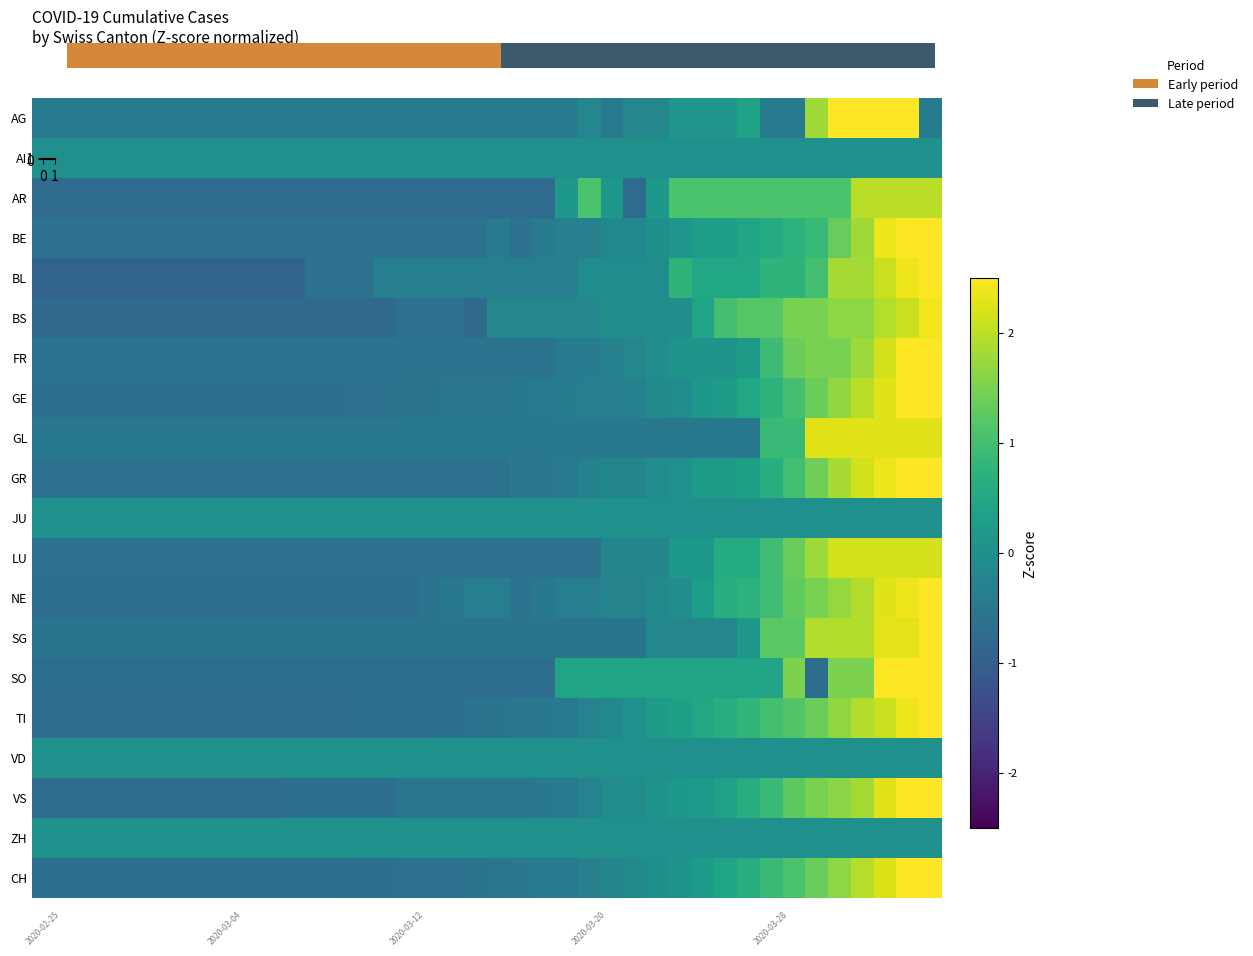

Reading right to left, what are all the values shown in this chart?

row_0: 39=2.0	38=2.0	37=2.0	36=2.0	35=2.0	34=2.0	33=2.0	32=2.0	31=2.0	30=2.0	29=2.0	28=2.0	27=2.0	26=2.0	25=2.0	24=2.0	23=2.0	22=2.0	21=2.0	20=2.0	19=1.0	18=1.0	17=1.0	16=1.0	15=1.0	14=1.0	13=1.0	12=1.0	11=1.0	10=1.0	40=1.0	35=1.0	30=1.0	25=1.0	20=1.0	15=1.0	10=1.0	5=1.0	0=1.0	−5=1.0
row_1: 39=0.0	38=0.0	37=0.0	36=0.0	35=0.0	34=0.0	33=0.0	32=0.0	31=0.0	30=0.0	29=0.0	28=0.0	27=0.0	26=0.0	25=0.0	24=0.0	23=0.0	22=0.0	21=0.0	20=0.0	19=0.0	18=0.0	17=0.0	16=0.0	15=0.0	14=0.0	13=0.0	12=0.0	11=0.0	10=0.0	40=0.0	35=0.0	30=0.0	25=0.0	20=0.0	15=0.0	10=0.0	5=0.0	0=0.0	−5=0.0
row_2: 39=2.0	38=2.0	37=2.0	36=2.0	35=1.1	34=1.1	33=1.1	32=1.1	31=1.1	30=1.1	29=1.1	28=1.1	27=0.2	26=-0.8	25=0.2	24=1.1	23=0.2	22=-0.8	21=-0.8	20=-0.8	19=-0.8	18=-0.8	17=-0.8	16=-0.8	15=-0.8	14=-0.8	13=-0.8	12=-0.8	11=-0.8	10=-0.8	40=-0.8	35=-0.8	30=-0.8	25=-0.8	20=-0.8	15=-0.8	10=-0.8	5=-0.8	0=-0.8	−5=-0.8
row_3: 39=3.3	38=2.8	37=2.4	36=1.8	35=1.3	34=0.9	33=0.7	32=0.6	31=0.4	30=0.3	29=0.3	28=0.1	27=-0.0	26=-0.2	25=-0.2	24=-0.3	23=-0.3	22=-0.5	21=-0.6	20=-0.5	19=-0.6	18=-0.6	17=-0.6	16=-0.6	15=-0.6	14=-0.6	13=-0.6	12=-0.6	11=-0.6	10=-0.6	40=-0.6	35=-0.6	30=-0.6	25=-0.6	20=-0.6	15=-0.6	10=-0.6	5=-0.6	0=-0.6	−5=-0.6
row_4: 39=2.9	38=2.4	37=2.1	36=1.8	35=1.8	34=1.0	33=0.7	32=0.7	31=0.5	30=0.5	29=0.5	28=0.7	27=-0.1	26=-0.1	25=-0.1	24=-0.1	23=-0.3	22=-0.3	21=-0.3	20=-0.3	19=-0.3	18=-0.3	17=-0.3	16=-0.3	15=-0.3	14=-0.6	13=-0.6	12=-0.6	11=-0.9	10=-0.9	40=-0.9	35=-0.9	30=-0.9	25=-0.9	20=-0.9	15=-0.9	10=-0.9	5=-0.9	0=-0.9	−5=-0.9
row_5: 39=2.4	38=2.1	37=1.9	36=1.6	35=1.6	34=1.5	33=1.5	32=1.2	31=1.2	30=1.0	29=0.4	28=-0.0	27=-0.0	26=-0.0	25=-0.0	24=-0.2	23=-0.2	22=-0.2	21=-0.2	20=-0.2	19=-0.8	18=-0.6	17=-0.6	16=-0.6	15=-0.8	14=-0.8	13=-0.8	12=-0.8	11=-0.8	10=-0.8	40=-0.8	35=-0.8	30=-0.8	25=-0.8	20=-0.8	15=-0.8	10=-0.8	5=-0.8	0=-0.8	−5=-0.8
row_6: 39=3.0	38=2.6	37=2.2	36=1.8	35=1.5	34=1.5	33=1.3	32=0.9	31=0.2	30=0.1	29=0.1	28=0.1	27=-0.0	26=-0.2	25=-0.3	24=-0.5	23=-0.5	22=-0.6	21=-0.6	20=-0.6	19=-0.6	18=-0.6	17=-0.6	16=-0.6	15=-0.6	14=-0.6	13=-0.6	12=-0.6	11=-0.6	10=-0.6	40=-0.6	35=-0.6	30=-0.6	25=-0.6	20=-0.6	15=-0.6	10=-0.6	5=-0.6	0=-0.6	−5=-0.6
row_7: 39=3.0	38=2.5	37=2.3	36=2.0	35=1.7	34=1.4	33=1.0	32=0.8	31=0.5	30=0.2	29=0.2	28=-0.1	27=-0.1	26=-0.3	25=-0.3	24=-0.3	23=-0.4	22=-0.4	21=-0.5	20=-0.5	19=-0.5	18=-0.5	17=-0.6	16=-0.6	15=-0.6	14=-0.6	13=-0.6	12=-0.6	11=-0.6	10=-0.6	40=-0.6	35=-0.6	30=-0.6	25=-0.6	20=-0.6	15=-0.6	10=-0.6	5=-0.6	0=-0.6	−5=-0.6
row_8: 39=2.3	38=2.3	37=2.3	36=2.3	35=2.3	34=2.3	33=0.9	32=0.9	31=-0.5	30=-0.5	29=-0.5	28=-0.5	27=-0.5	26=-0.5	25=-0.5	24=-0.5	23=-0.5	22=-0.5	21=-0.5	20=-0.5	19=-0.5	18=-0.5	17=-0.5	16=-0.5	15=-0.5	14=-0.5	13=-0.5	12=-0.5	11=-0.5	10=-0.5	40=-0.5	35=-0.5	30=-0.5	25=-0.5	20=-0.5	15=-0.5	10=-0.5	5=-0.5	0=-0.5	−5=-0.5
row_9: 39=2.6	38=2.6	37=2.4	36=2.2	35=1.8	34=1.4	33=1.0	32=0.7	31=0.3	30=0.2	29=0.2	28=0.0	27=-0.1	26=-0.2	25=-0.2	24=-0.3	23=-0.4	22=-0.5	21=-0.5	20=-0.6	19=-0.6	18=-0.6	17=-0.6	16=-0.6	15=-0.6	14=-0.6	13=-0.6	12=-0.6	11=-0.6	10=-0.6	40=-0.6	35=-0.6	30=-0.6	25=-0.6	20=-0.6	15=-0.6	10=-0.6	5=-0.6	0=-0.6	−5=-0.6
row_10: 39=0.0	38=0.0	37=0.0	36=0.0	35=0.0	34=0.0	33=0.0	32=0.0	31=0.0	30=0.0	29=0.0	28=0.0	27=0.0	26=0.0	25=0.0	24=0.0	23=0.0	22=0.0	21=0.0	20=0.0	19=0.0	18=0.0	17=0.0	16=0.0	15=0.0	14=0.0	13=0.0	12=0.0	11=0.0	10=0.0	40=0.0	35=0.0	30=0.0	25=0.0	20=0.0	15=0.0	10=0.0	5=0.0	0=0.0	−5=0.0
row_11: 39=2.2	38=2.2	37=2.2	36=2.2	35=2.2	34=1.8	33=1.4	32=1.0	31=0.6	30=0.6	29=0.2	28=0.2	27=-0.2	26=-0.2	25=-0.2	24=-0.6	23=-0.6	22=-0.6	21=-0.6	20=-0.6	19=-0.6	18=-0.6	17=-0.6	16=-0.6	15=-0.6	14=-0.6	13=-0.6	12=-0.6	11=-0.6	10=-0.6	40=-0.6	35=-0.6	30=-0.6	25=-0.6	20=-0.6	15=-0.6	10=-0.6	5=-0.6	0=-0.6	−5=-0.6
row_12: 39=2.6	38=2.4	37=2.3	36=1.9	35=1.7	34=1.5	33=1.3	32=0.9	31=0.7	30=0.6	29=0.3	28=-0.0	27=-0.2	26=-0.3	25=-0.3	24=-0.4	23=-0.4	22=-0.5	21=-0.6	20=-0.4	19=-0.4	18=-0.5	17=-0.6	16=-0.7	15=-0.7	14=-0.7	13=-0.7	12=-0.7	11=-0.7	10=-0.7	40=-0.7	35=-0.7	30=-0.7	25=-0.7	20=-0.7	15=-0.7	10=-0.7	5=-0.7	0=-0.7	−5=-0.7
row_13: 39=2.6	38=2.3	37=2.3	36=1.9	35=1.9	34=1.9	33=1.2	32=1.2	31=0.2	30=-0.2	29=-0.2	28=-0.2	27=-0.2	26=-0.5	25=-0.5	24=-0.5	23=-0.5	22=-0.5	21=-0.5	20=-0.5	19=-0.5	18=-0.5	17=-0.5	16=-0.5	15=-0.5	14=-0.5	13=-0.5	12=-0.5	11=-0.5	10=-0.5	40=-0.5	35=-0.5	30=-0.5	25=-0.5	20=-0.5	15=-0.5	10=-0.5	5=-0.5	0=-0.5	−5=-0.5
row_14: 39=2.6	38=2.6	37=2.6	36=1.5	35=1.5	34=-0.7	33=1.5	32=0.4	31=0.4	30=0.4	29=0.4	28=0.4	27=0.4	26=0.4	25=0.4	24=0.4	23=0.4	22=-0.7	21=-0.7	20=-0.7	19=-0.7	18=-0.7	17=-0.7	16=-0.7	15=-0.7	14=-0.7	13=-0.7	12=-0.7	11=-0.7	10=-0.7	40=-0.7	35=-0.7	30=-0.7	25=-0.7	20=-0.7	15=-0.7	10=-0.7	5=-0.7	0=-0.7	−5=-0.7
row_15: 39=2.6	38=2.4	37=2.1	36=1.9	35=1.7	34=1.4	33=1.1	32=1.0	31=0.8	30=0.6	29=0.5	28=0.3	27=0.2	26=0.0	25=-0.2	24=-0.3	23=-0.5	22=-0.5	21=-0.5	20=-0.6	19=-0.6	18=-0.7	17=-0.7	16=-0.7	15=-0.7	14=-0.7	13=-0.7	12=-0.7	11=-0.7	10=-0.7	40=-0.7	35=-0.7	30=-0.7	25=-0.7	20=-0.7	15=-0.7	10=-0.7	5=-0.7	0=-0.7	−5=-0.7
row_16: 39=0.0	38=0.0	37=0.0	36=0.0	35=0.0	34=0.0	33=0.0	32=0.0	31=0.0	30=0.0	29=0.0	28=0.0	27=0.0	26=0.0	25=0.0	24=0.0	23=0.0	22=0.0	21=0.0	20=0.0	19=0.0	18=0.0	17=0.0	16=0.0	15=0.0	14=0.0	13=0.0	12=0.0	11=0.0	10=0.0	40=0.0	35=0.0	30=0.0	25=0.0	20=0.0	15=0.0	10=0.0	5=0.0	0=0.0	−5=0.0
row_17: 39=2.6	38=2.5	37=2.3	36=1.8	35=1.6	34=1.5	33=1.2	32=0.9	31=0.6	30=0.4	29=0.2	28=0.2	27=0.1	26=-0.0	25=-0.1	24=-0.3	23=-0.4	22=-0.5	21=-0.5	20=-0.5	19=-0.5	18=-0.5	17=-0.5	16=-0.5	15=-0.7	14=-0.7	13=-0.7	12=-0.7	11=-0.7	10=-0.7	40=-0.7	35=-0.7	30=-0.7	25=-0.7	20=-0.7	15=-0.7	10=-0.7	5=-0.7	0=-0.7	−5=-0.7
row_18: 39=0.0	38=0.0	37=0.0	36=0.0	35=0.0	34=0.0	33=0.0	32=0.0	31=0.0	30=0.0	29=0.0	28=0.0	27=0.0	26=0.0	25=0.0	24=0.0	23=0.0	22=0.0	21=0.0	20=0.0	19=0.0	18=0.0	17=0.0	16=0.0	15=0.0	14=0.0	13=0.0	12=0.0	11=0.0	10=0.0	40=0.0	35=0.0	30=0.0	25=0.0	20=0.0	15=0.0	10=0.0	5=0.0	0=0.0	−5=0.0
row_19: 39=2.8	38=2.5	37=2.2	36=1.9	35=1.7	34=1.4	33=1.1	32=0.9	31=0.6	30=0.5	29=0.2	28=0.1	27=-0.0	26=-0.2	25=-0.2	24=-0.3	23=-0.4	22=-0.5	21=-0.5	20=-0.5	19=-0.6	18=-0.6	17=-0.6	16=-0.6	15=-0.7	14=-0.7	13=-0.7	12=-0.7	11=-0.7	10=-0.7	40=-0.7	35=-0.7	30=-0.7	25=-0.7	20=-0.7	15=-0.7	10=-0.7	5=-0.7	0=-0.7	−5=-0.7